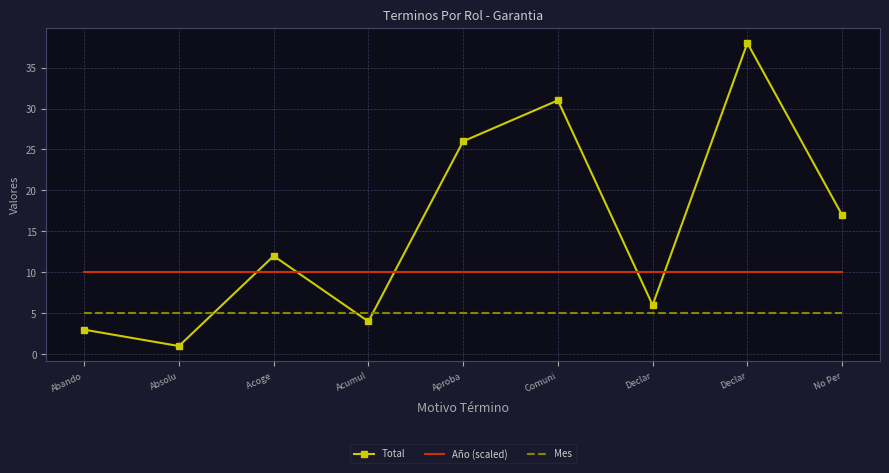

The value of Total at Declar is 66. True or false?

False